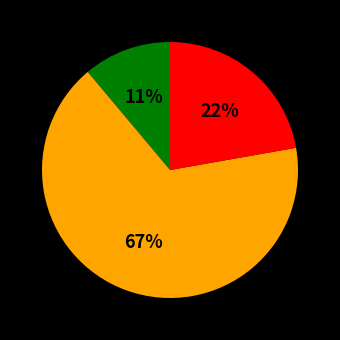

Is there any slice that represents more than half of the pie?

Yes